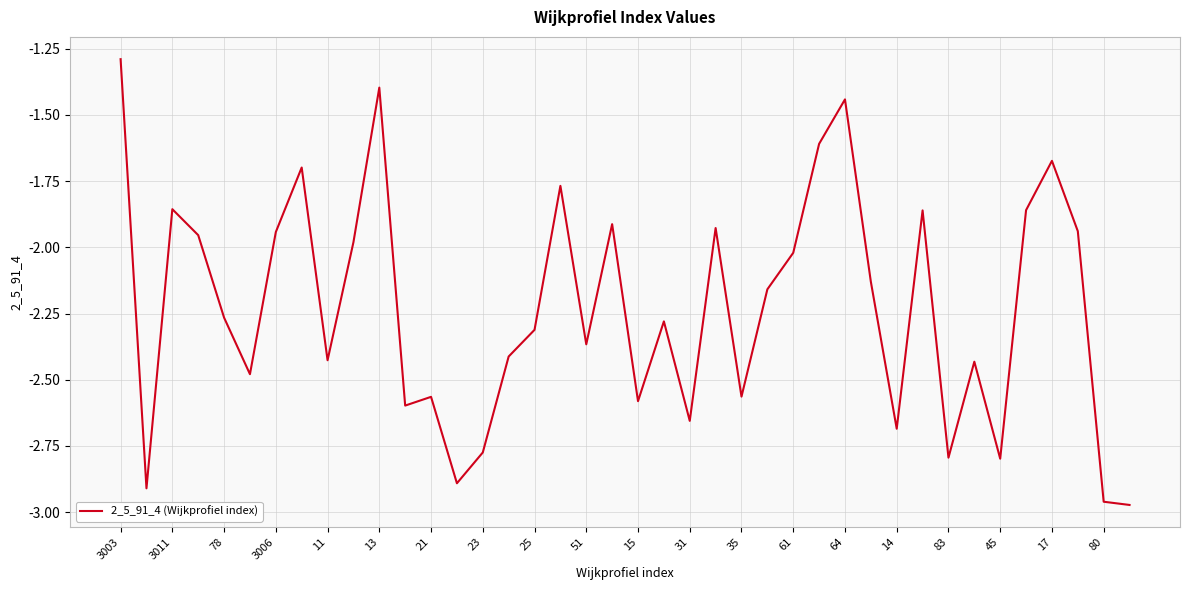

What is the greatest value displayed?

-1.3